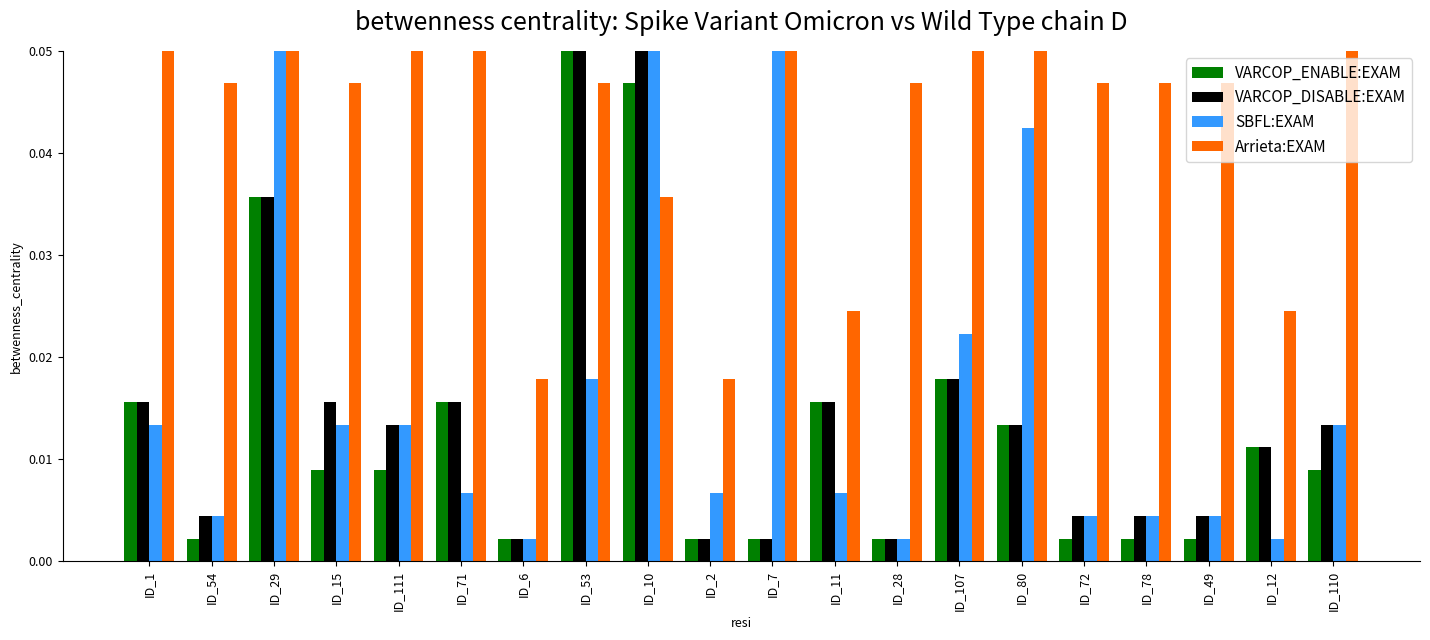

At which label is VARCOP_DISABLE:EXAM closest to 0?

ID_6